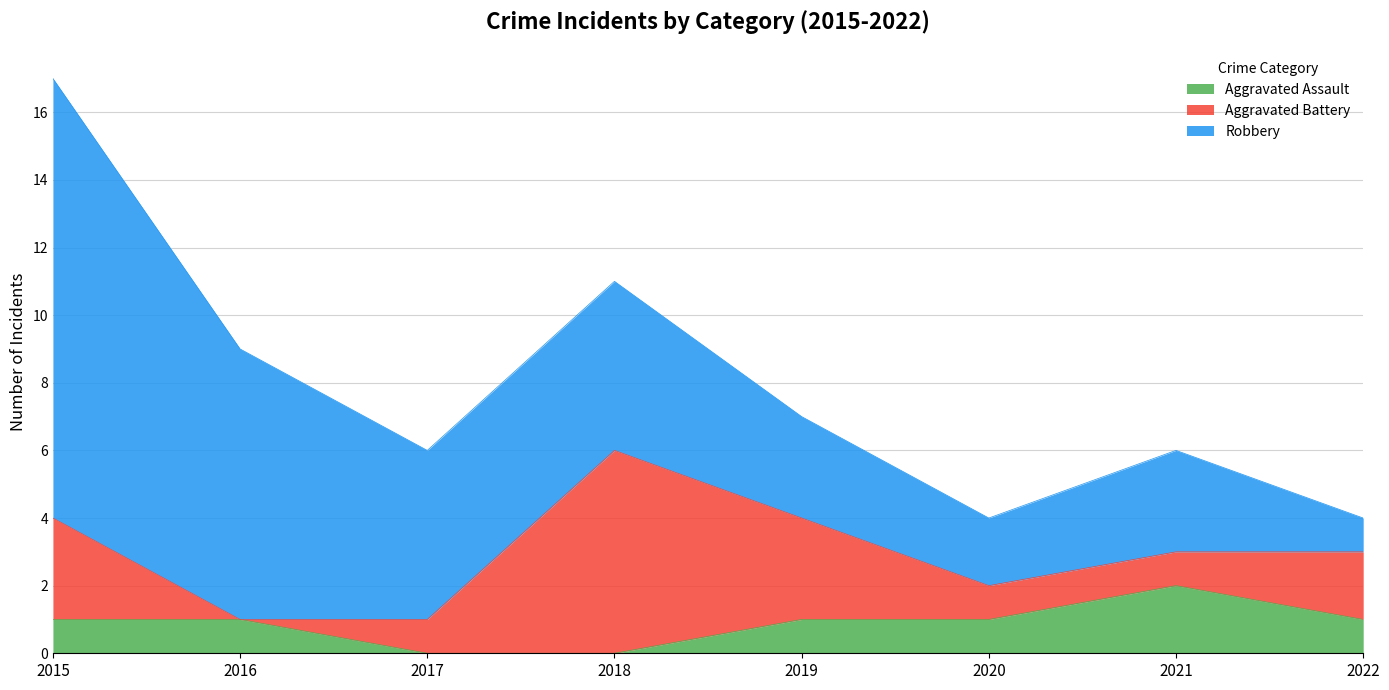

At which category does the chart reach its minimum across all series?

2017